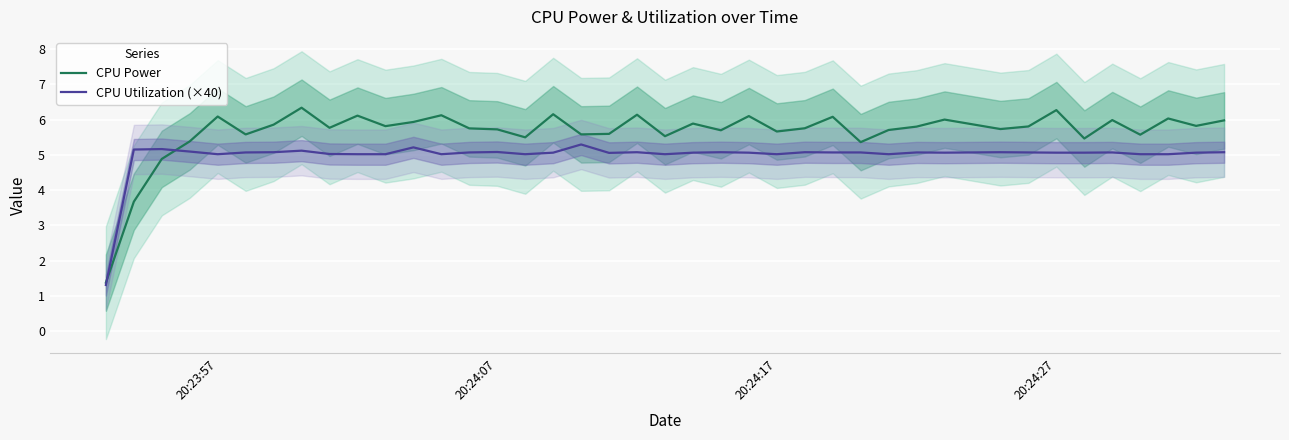

What is the lowest value of the CPU Utilization (×40) series?

1.3